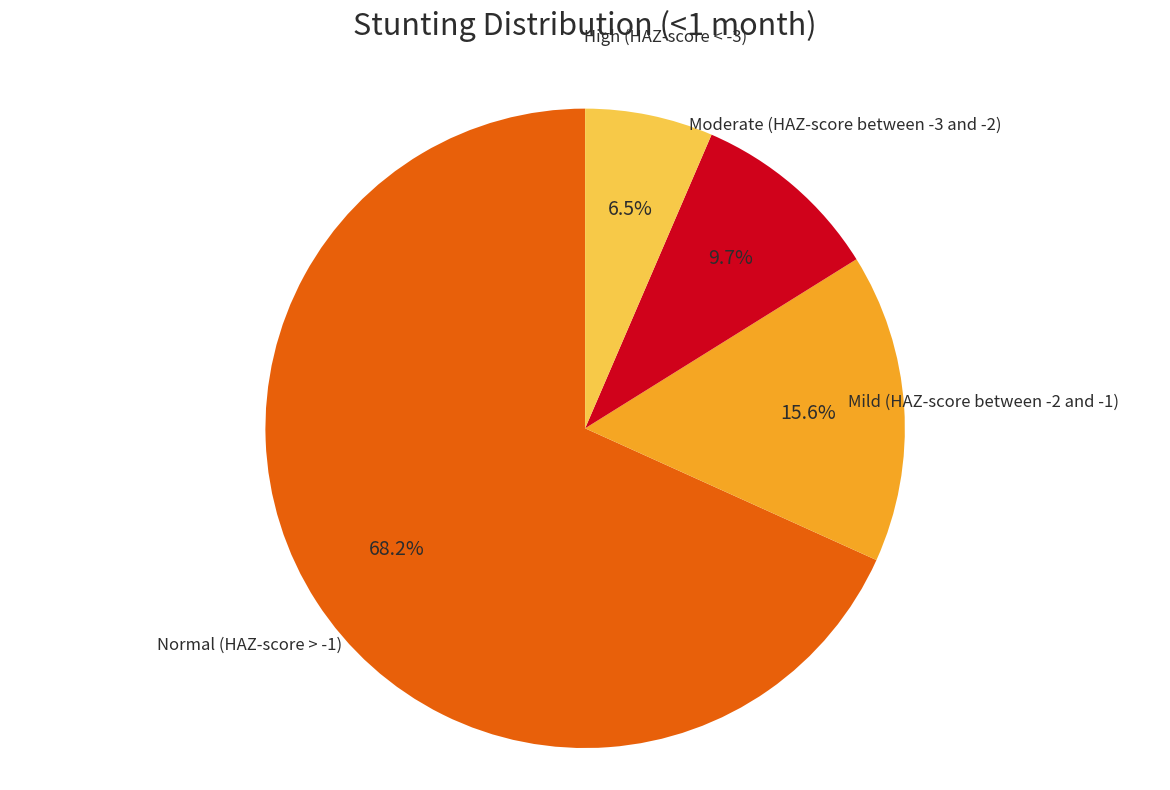

Is there a majority slice in this chart?

Yes